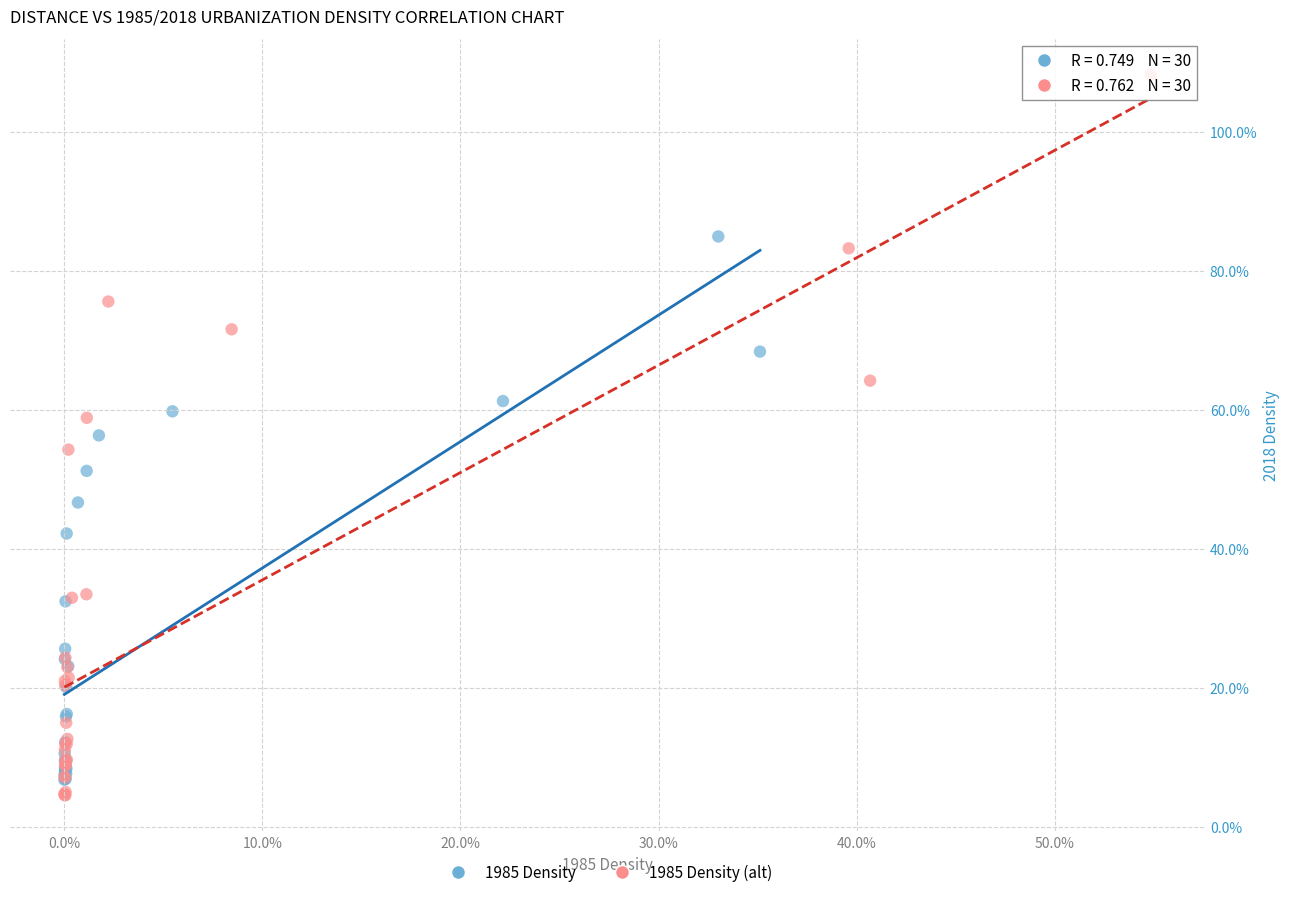

What are all the series names shown in the legend?

1985 Density, 1985 Density (alt)